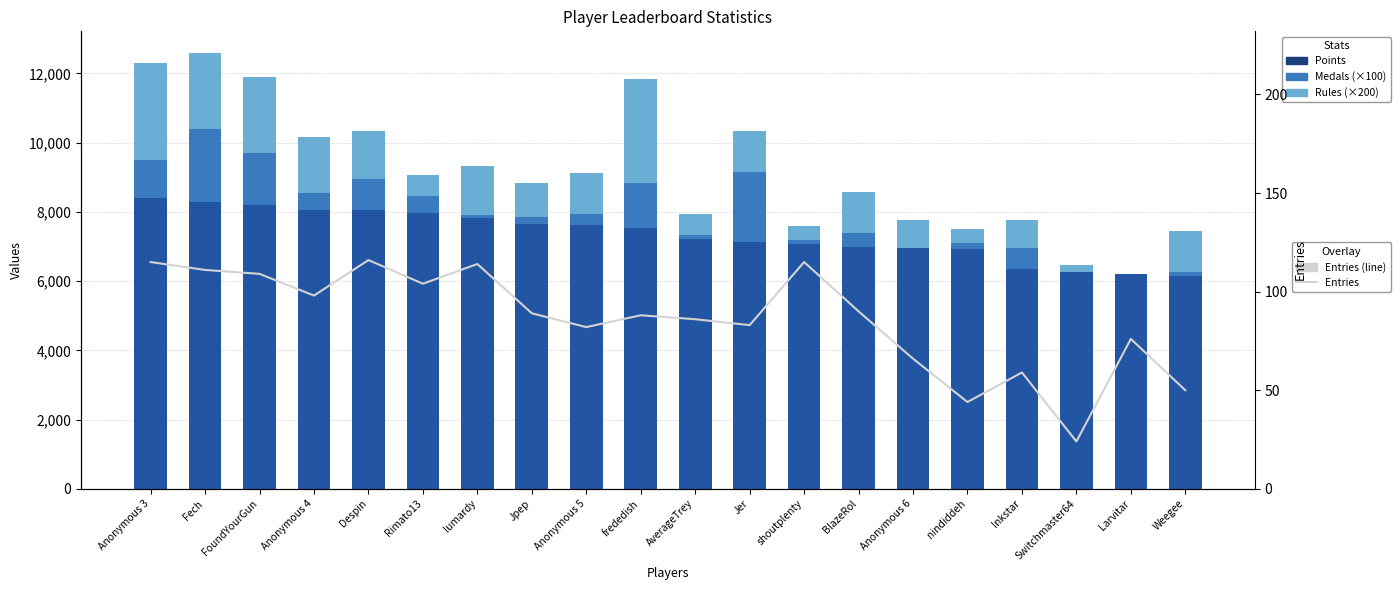

Reading right to left, extract all data points from this chart.

Points: Weegee=6151	Larvitar=6200	Switchmaster64=6271	Inkstar=6362	nindiddeh=6914	Anonymous 6=6961	BlazeRol=6978	shoutplenty=7082	Jer=7140	AverageTrey=7229	frededish=7538	Anonymous 5=7626	Jpep=7642	lumardy=7822	Rimato13=7959	Despin=8042	Anonymous 4=8056	FoundYourGun=8191	Fech=8288	Anonymous 3=8404
Medals (×100): Weegee=100	Larvitar=0	Switchmaster64=0	Inkstar=600	nindiddeh=200	Anonymous 6=0	BlazeRol=400	shoutplenty=100	Jer=2000	AverageTrey=100	frededish=1300	Anonymous 5=300	Jpep=200	lumardy=100	Rimato13=500	Despin=900	Anonymous 4=500	FoundYourGun=1500	Fech=2100	Anonymous 3=1100
Rules (×200): Weegee=1200	Larvitar=0	Switchmaster64=200	Inkstar=800	nindiddeh=400	Anonymous 6=800	BlazeRol=1200	shoutplenty=400	Jer=1200	AverageTrey=600	frededish=3000	Anonymous 5=1200	Jpep=1000	lumardy=1400	Rimato13=600	Despin=1400	Anonymous 4=1600	FoundYourGun=2200	Fech=2200	Anonymous 3=2800
Entries: Weegee=50	Larvitar=76	Switchmaster64=24	Inkstar=59	nindiddeh=44	Anonymous 6=66	BlazeRol=90	shoutplenty=115	Jer=83	AverageTrey=86	frededish=88	Anonymous 5=82	Jpep=89	lumardy=114	Rimato13=104	Despin=116	Anonymous 4=98	FoundYourGun=109	Fech=111	Anonymous 3=115